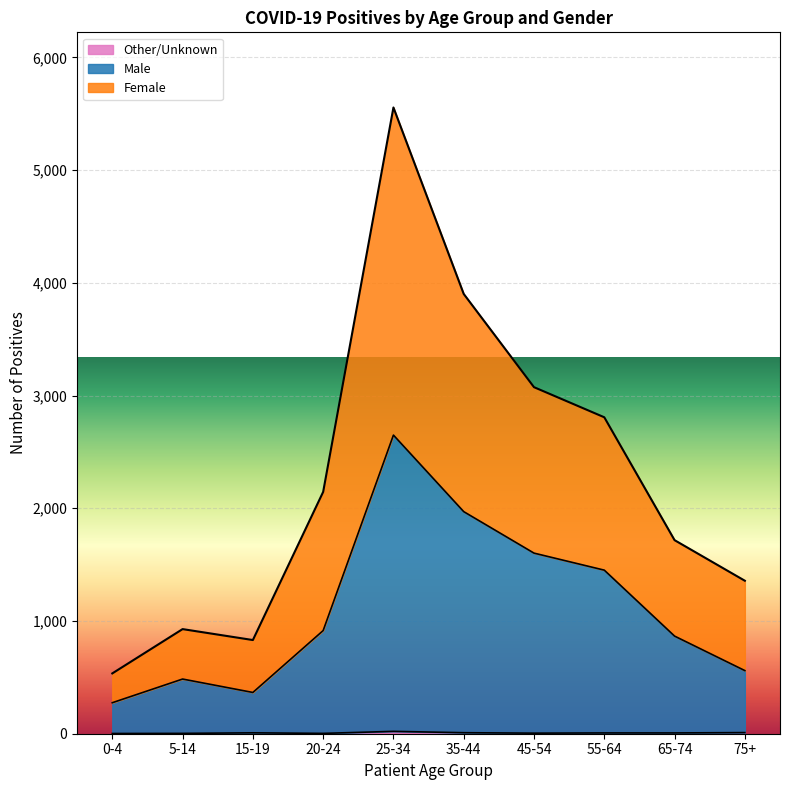

Reading left to right, extract all data points from this chart.

Female: 0-4=535	5-14=928	15-19=831	20-24=2145	25-34=5555	35-44=3901	45-54=3074	55-64=2807	65-74=1717	75+=1357
Male: 0-4=275	5-14=485	15-19=366	20-24=915	25-34=2649	35-44=1970	45-54=1602	55-64=1451	65-74=866	75+=560
Other/Unknown: 0-4=2	5-14=3	15-19=8	20-24=3	25-34=21	35-44=9	45-54=5	55-64=7	65-74=7	75+=10